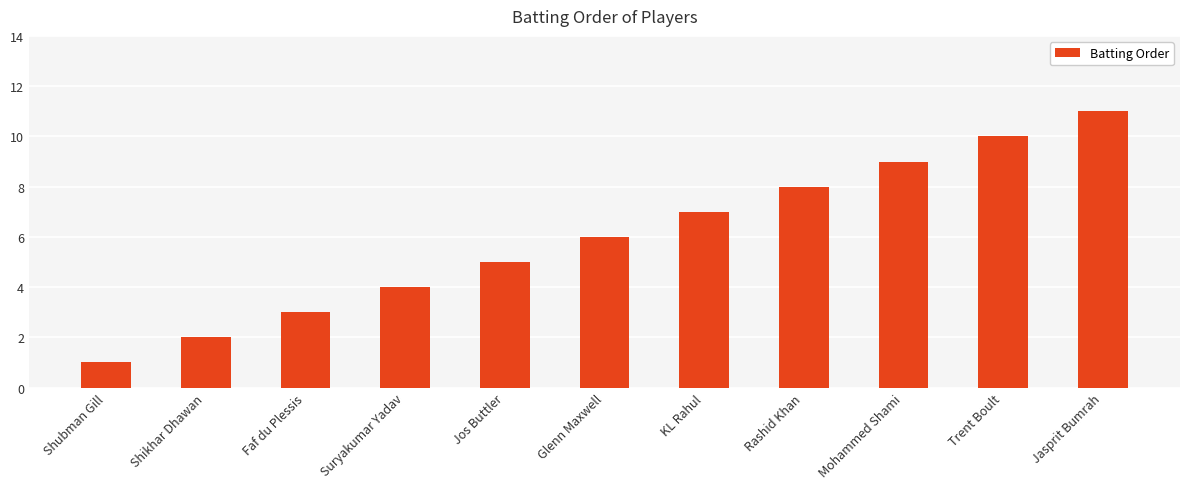

The chart shows a value of 1 at Shubman Gill. True or false?

True